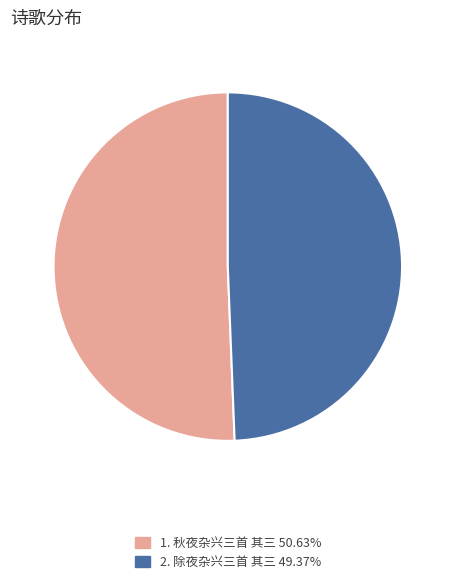

Is there a majority slice in this chart?

Yes